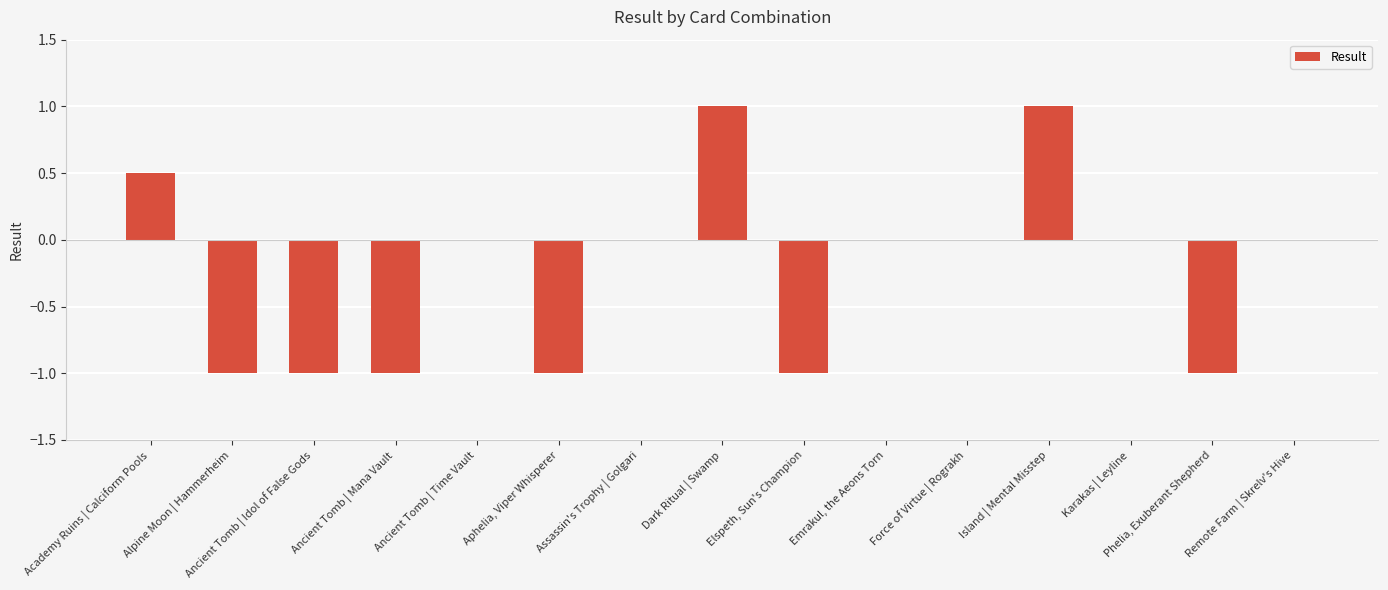

What is the change in value from Elspeth, Sun's Champion to Karakas | Leyline?

+1.0